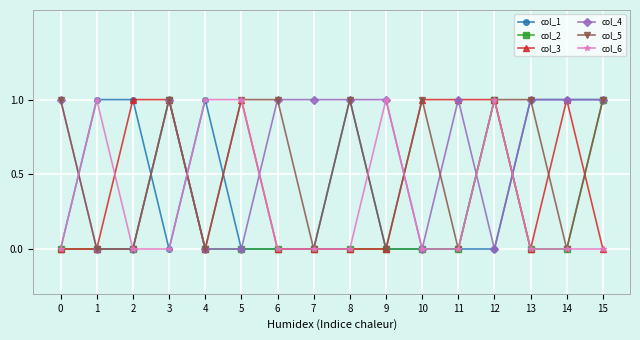

How many series are shown in this chart?

6